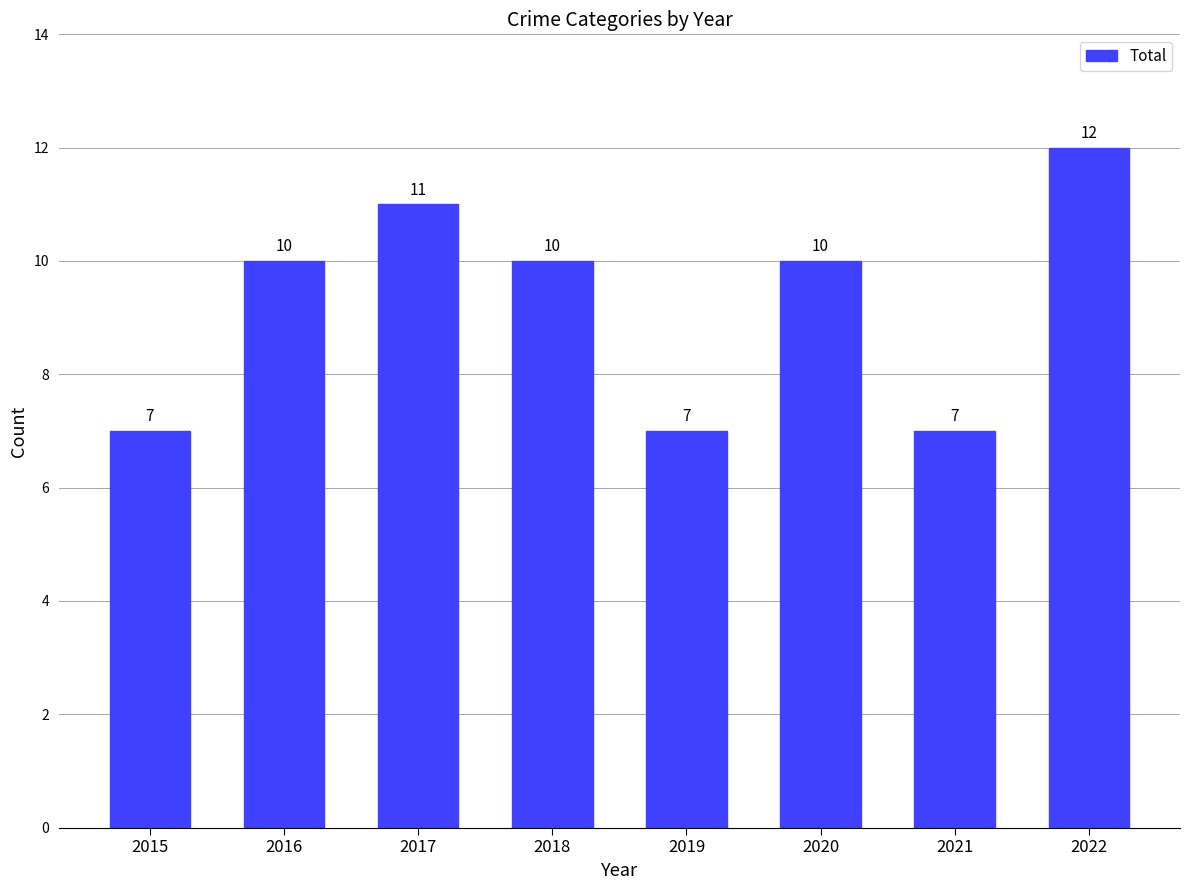

Count the values in the range 7 to 11.

7